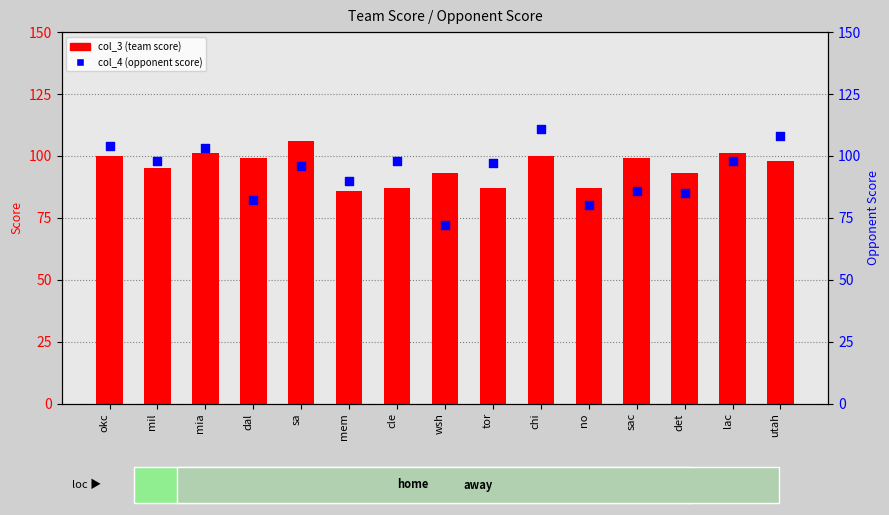

Which series has the largest total across all categories?

col_3 (team score)